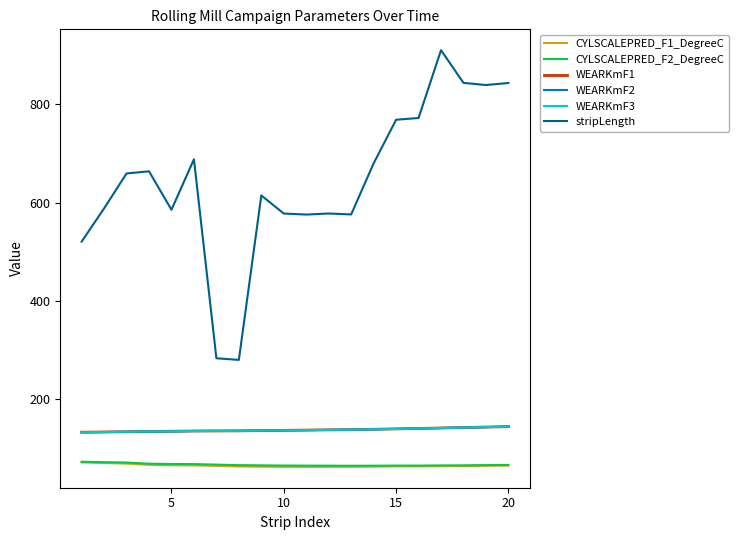

What is the difference between the second highest and minimum values in the WEARKmF1 series?

10.4